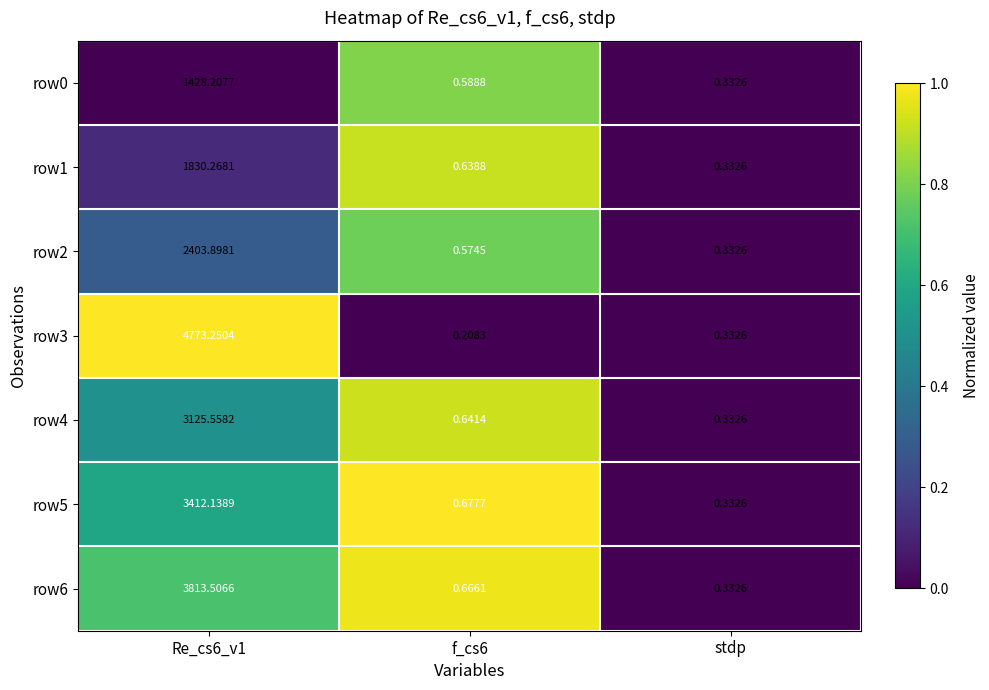

Which category has the lowest value in the row1 series?

stdp